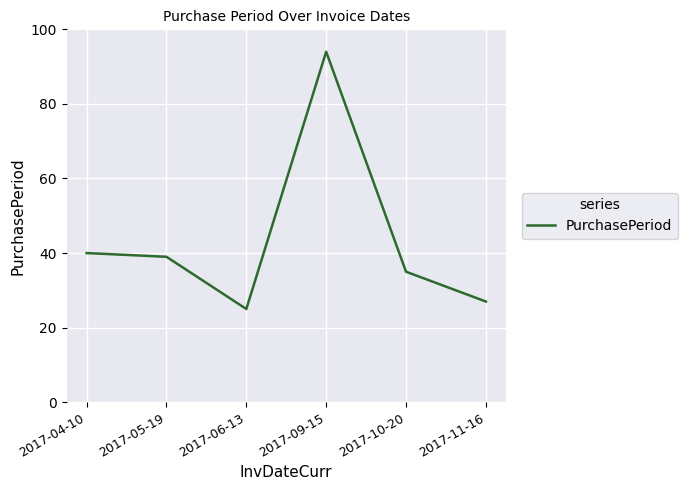

Which label corresponds to the smallest value in the chart?

2017-06-13